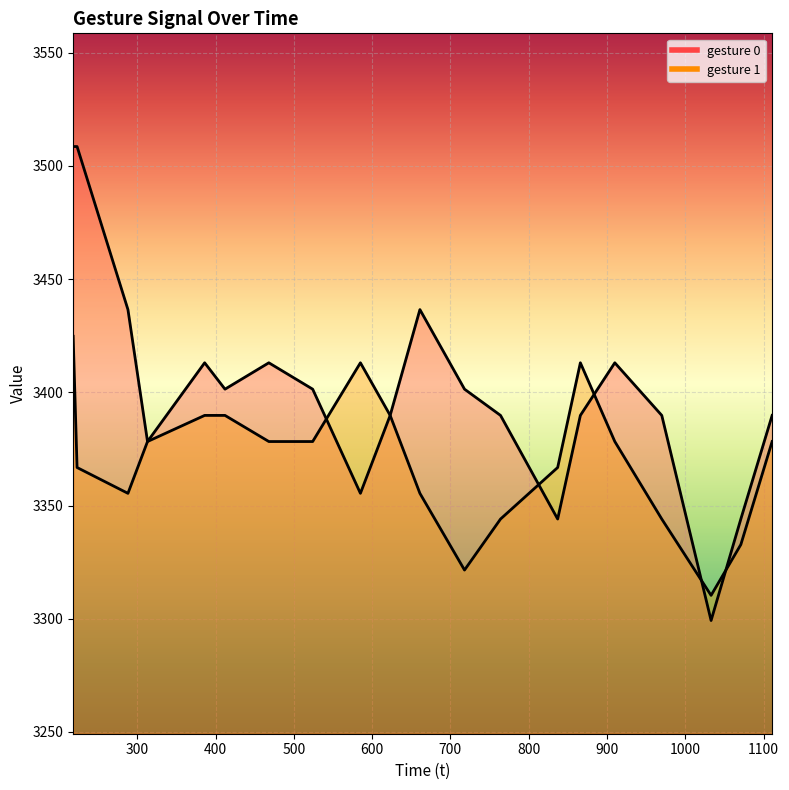

True or false: gesture 0 line has a value of 5028.3 at 1200.

False